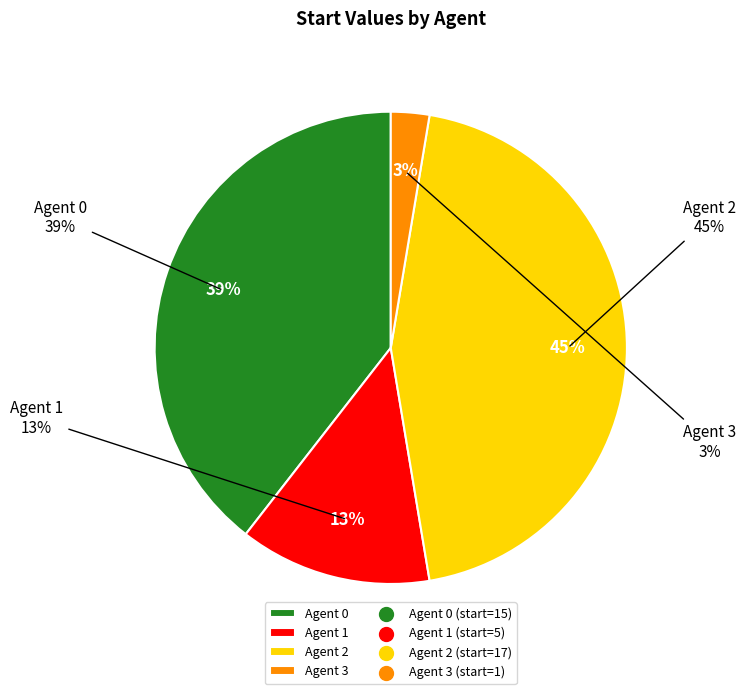

Which slice is the smallest?

Agent 3